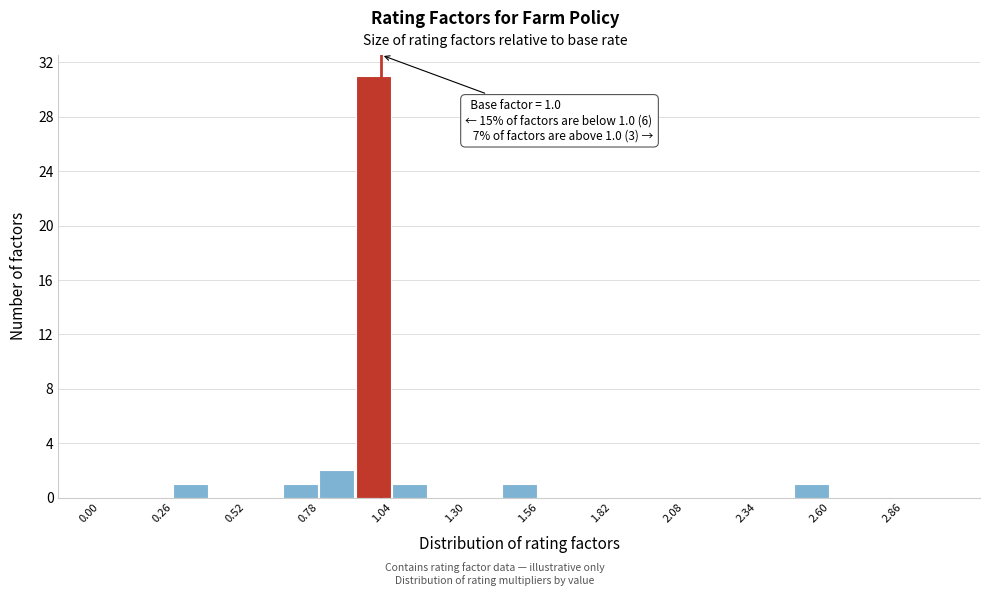

Around what value on the x-axis is the tallest bar? Give the approximate position of its centre, as read against the axis.

0.95